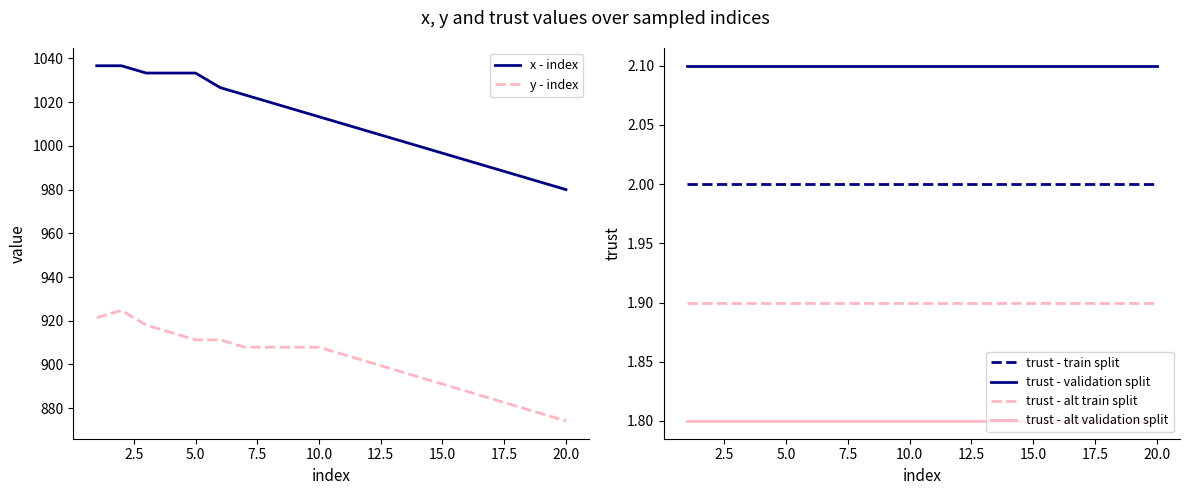

What is the sum of all trust - alt train split values?

38.0